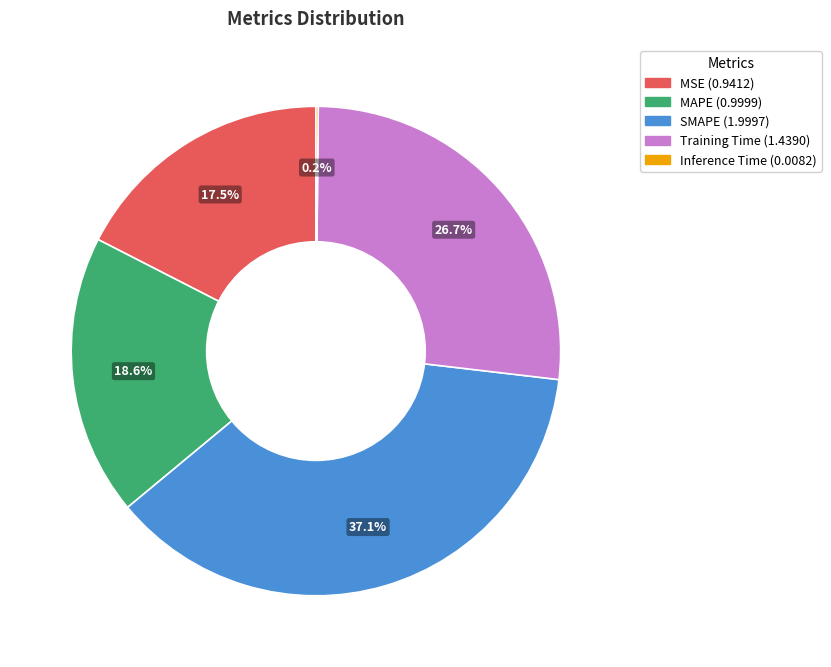

Which slice is the largest?

SMAPE